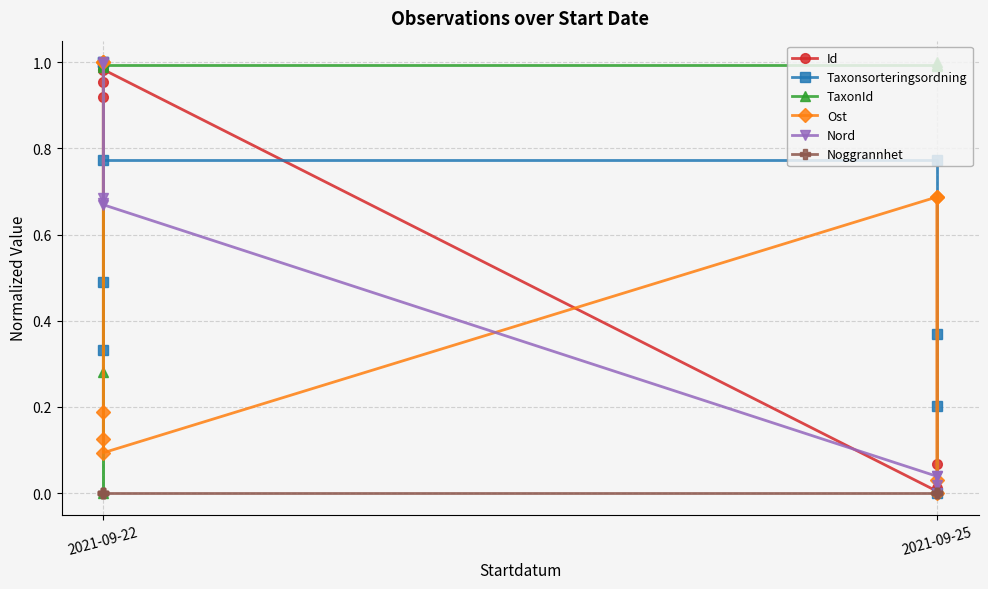

True or false: Taxonsorteringsordning and Id cross at least once.

True